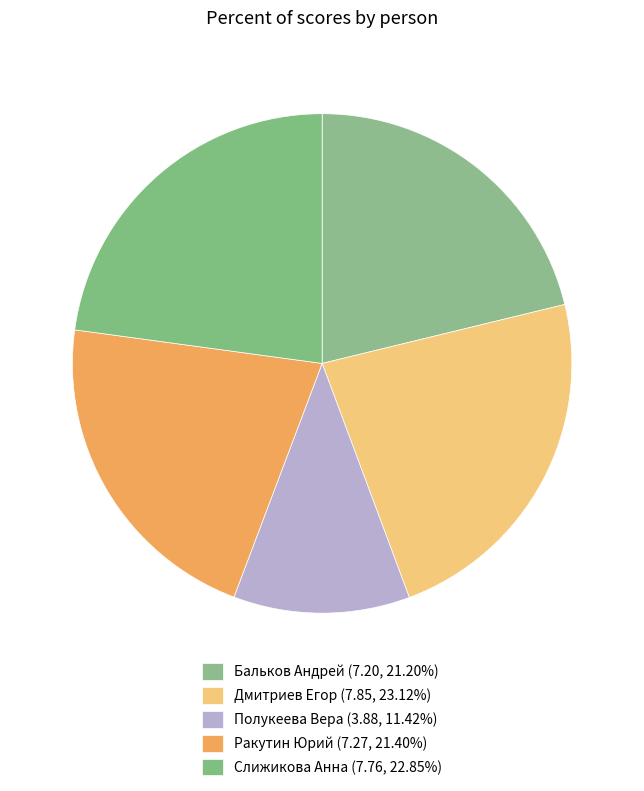

What percentage is the Бальков Андрей slice, to the nearest percent?

21%